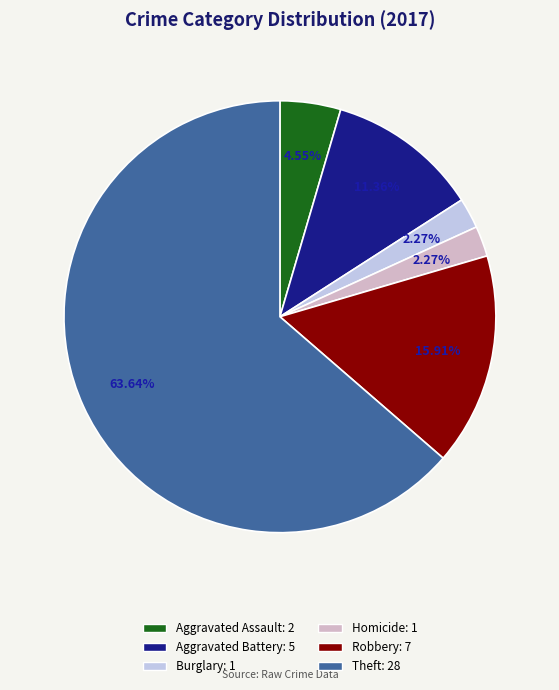

Which category has the biggest portion of the pie?

Theft: 28